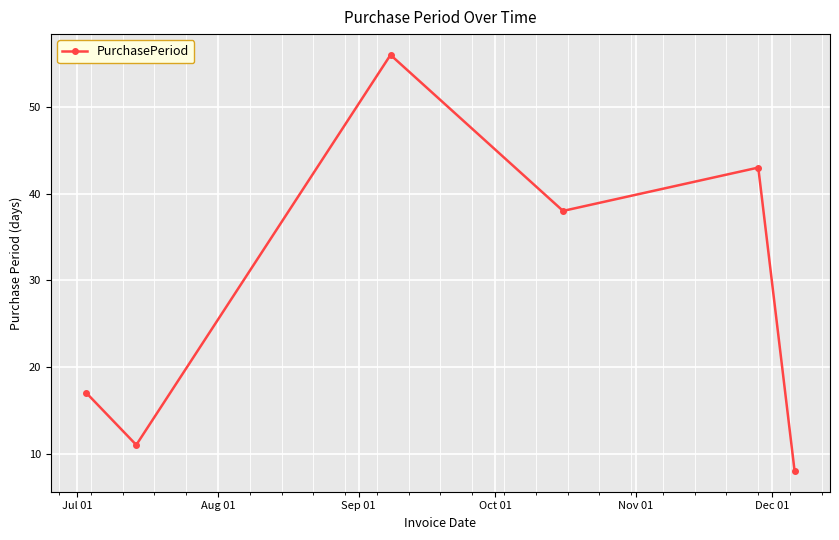

What is the value of the 1st point from the left?

17